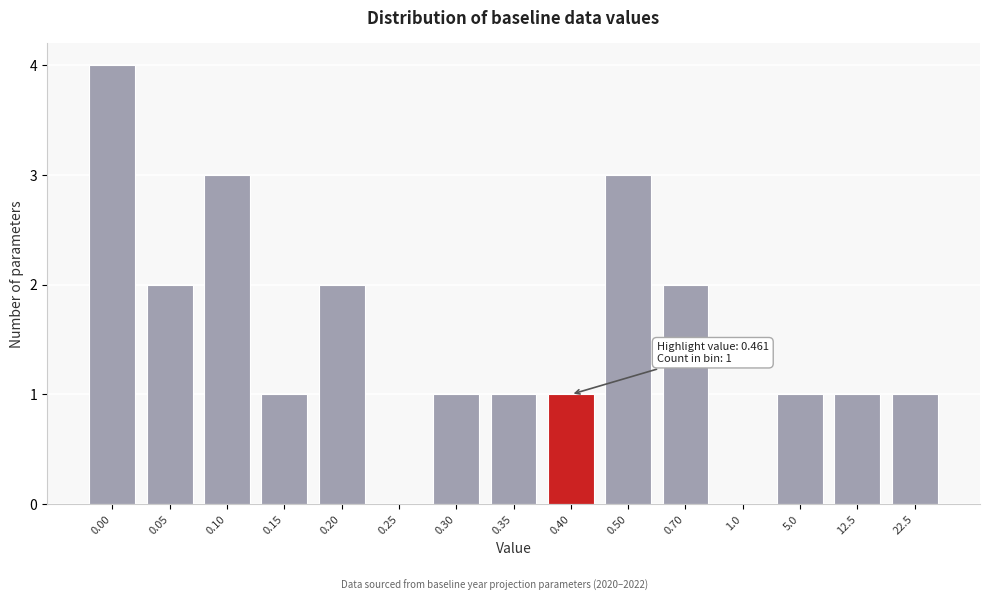

Reading left to right, what are all the values shown in this chart?

0.00=4	0.05=2	0.10=3	0.15=1	0.20=2	0.25=0	0.30=1	0.35=1	0.40=1	0.50=3	0.70=2	1.0=0	5.0=1	12.5=1	22.5=1